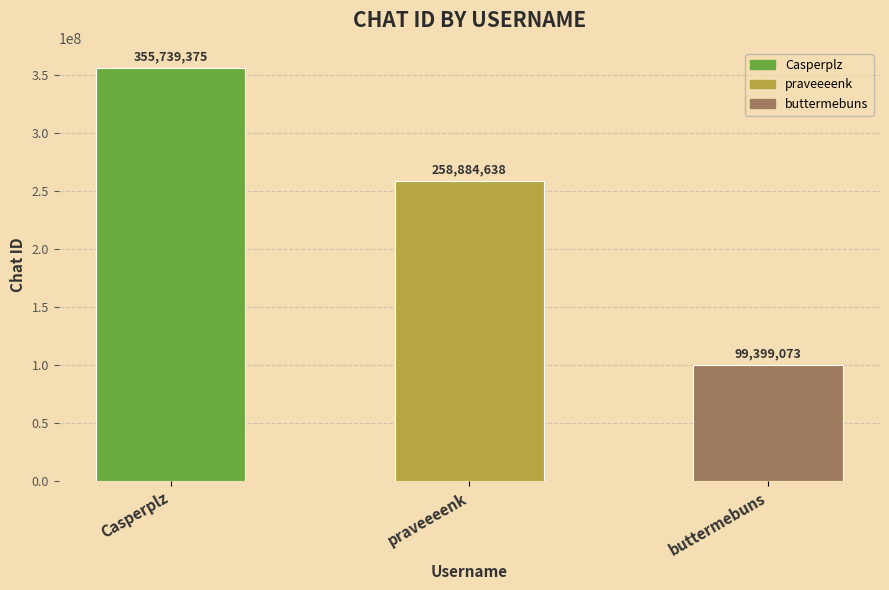

Count the values in the range 99399073 to 355739375.

3